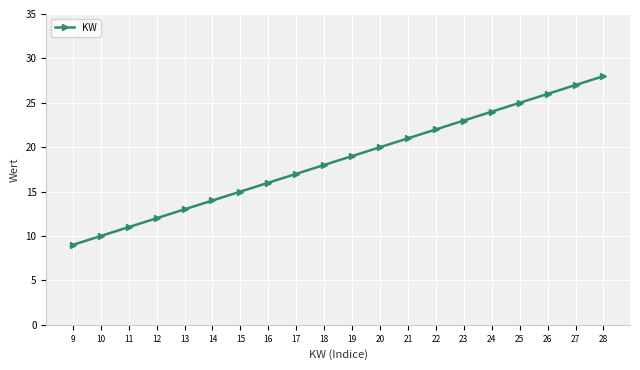

What is the sum of the values at 18 and 26?

44